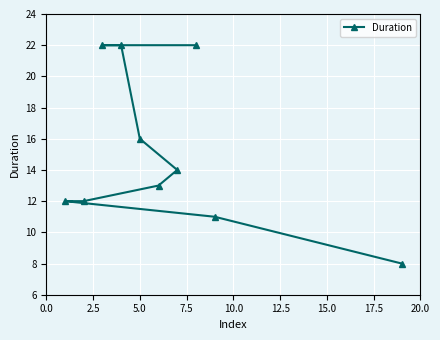

What is the value of the 5th point from the left?

16